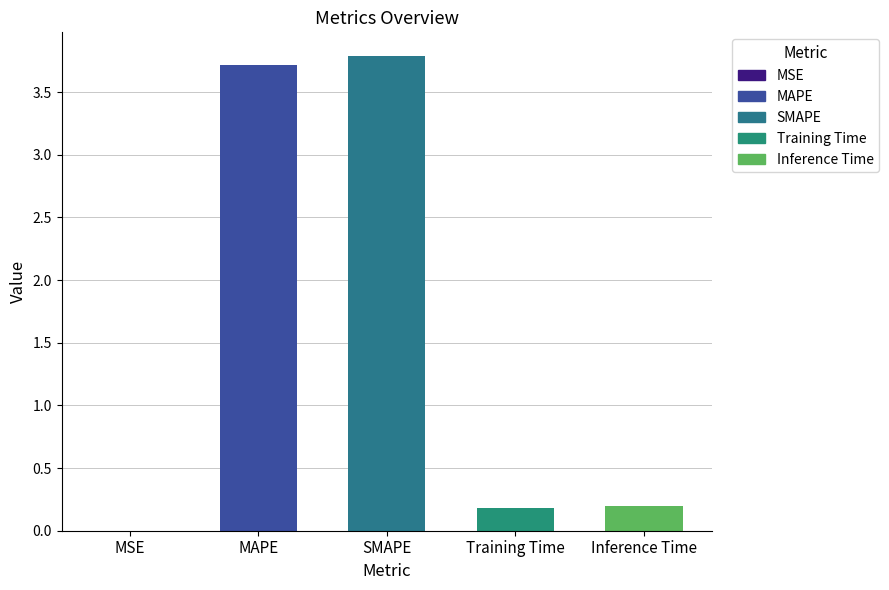

What value does the data have at SMAPE?

3.8